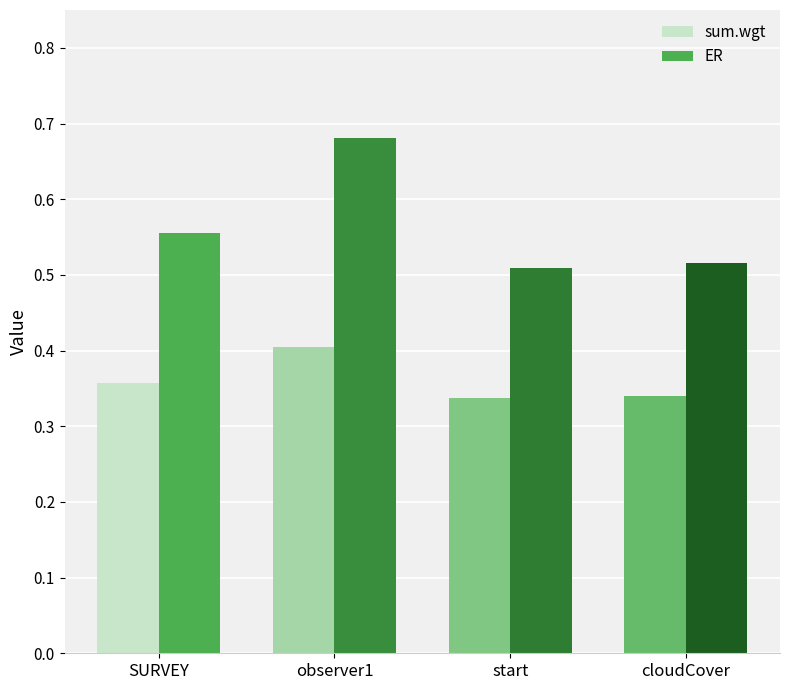

What are all the series names shown in the legend?

sum.wgt, ER